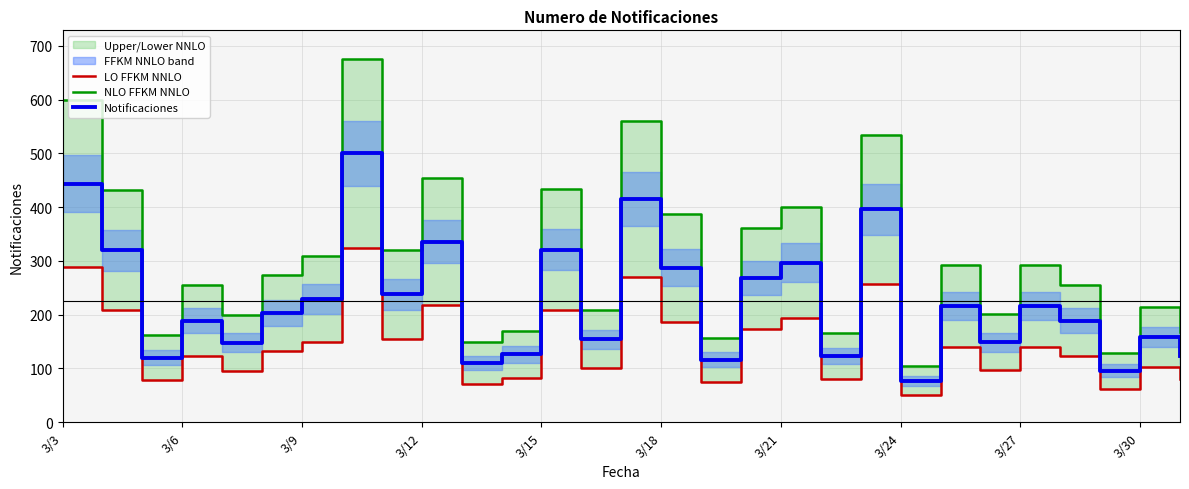

Between 18 and 19, which series saw the biggest shift?

NLO FFKM NNLO